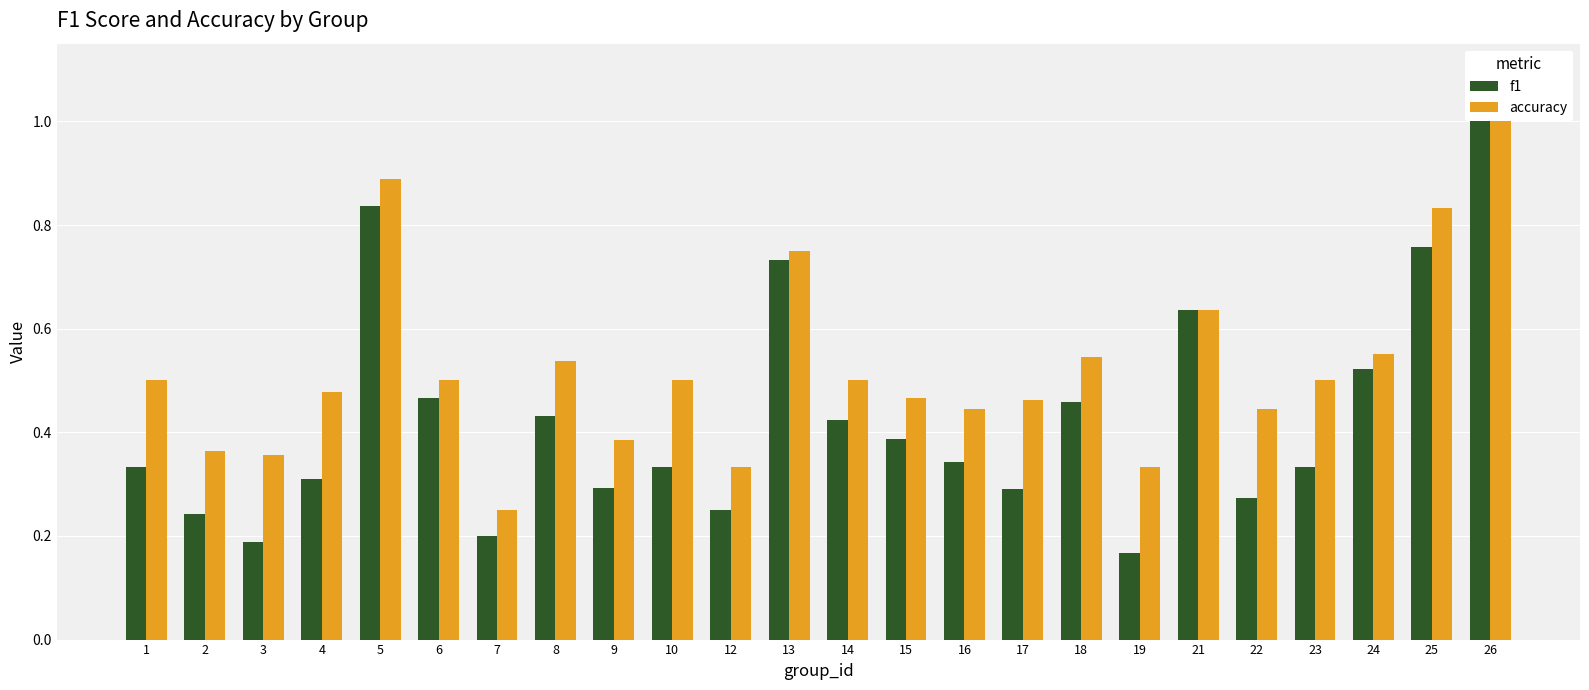

Between 7 and 18, which series saw the biggest shift?

accuracy